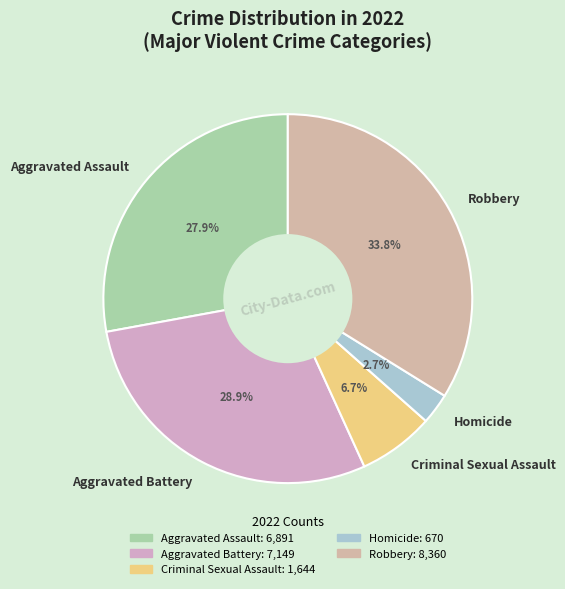

Is Homicide the majority of the pie?

No